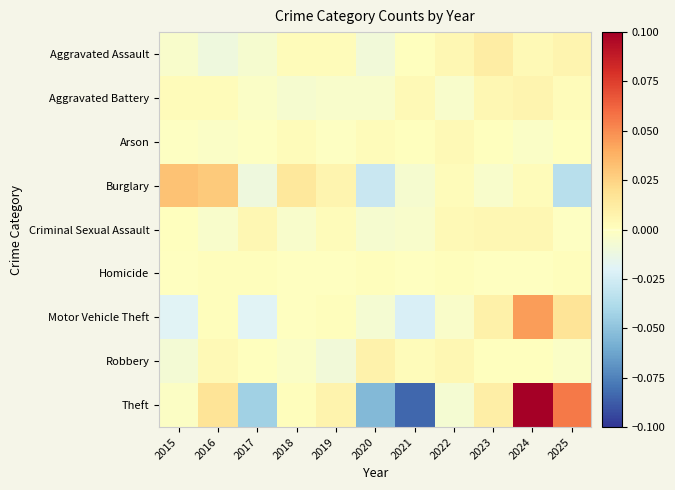

List the series in order of their peak value, highest first.

Theft, Motor Vehicle Theft, Burglary, Aggravated Assault, Robbery, Aggravated Battery, Criminal Sexual Assault, Arson, Homicide